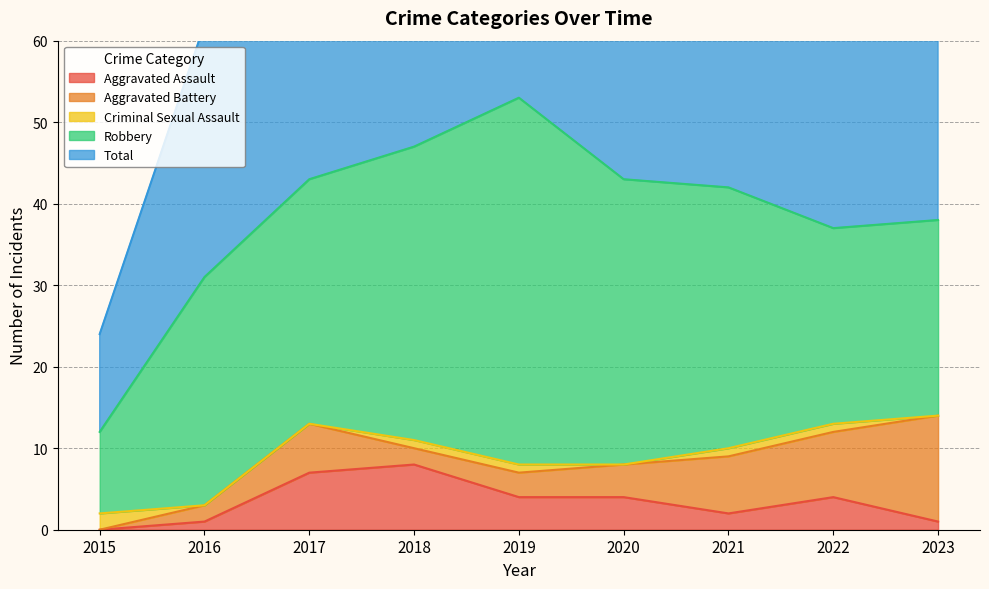

What is the value of the Aggravated Assault point at the 8th from the left?

4